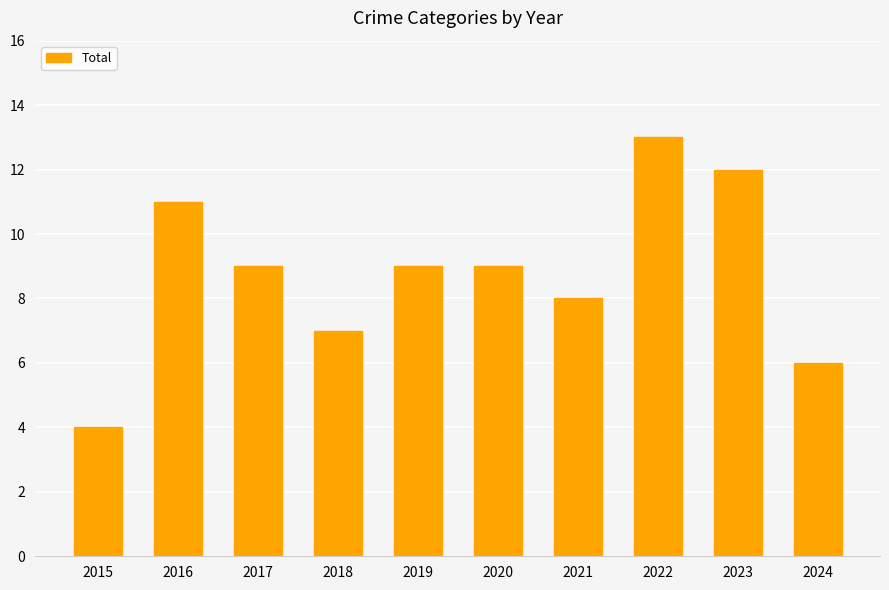

What is the sum of all values?

88